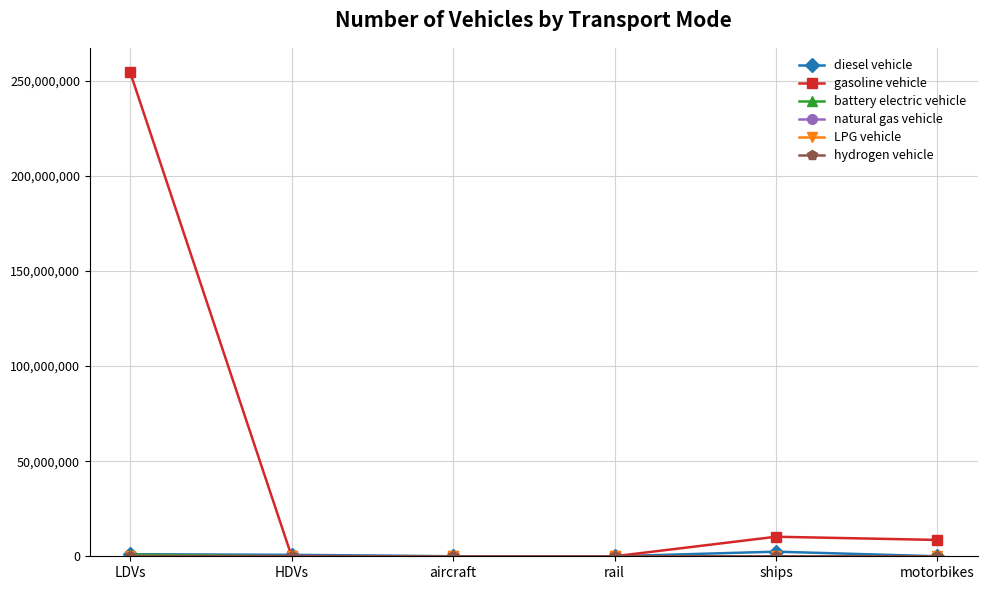

Which category has the highest value across all series?

LDVs